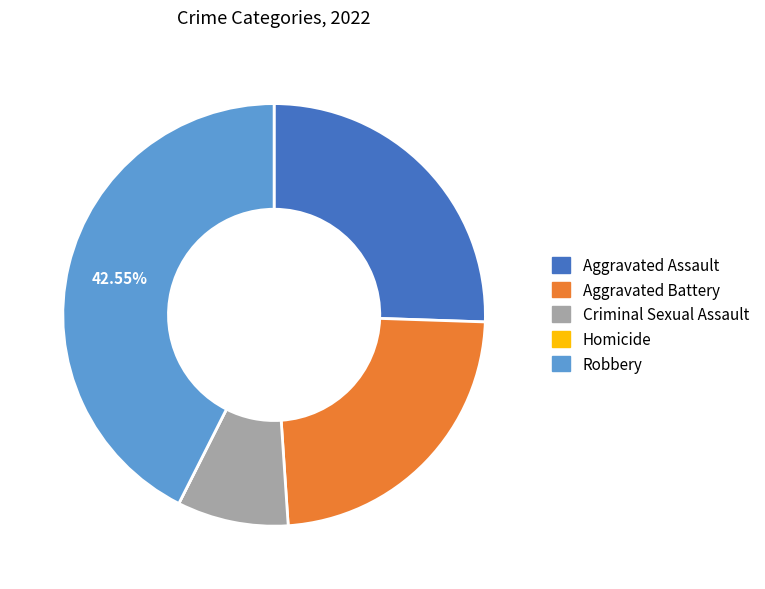

To the nearest percent, what is the difference between the largest and smallest slice percentages?

43%